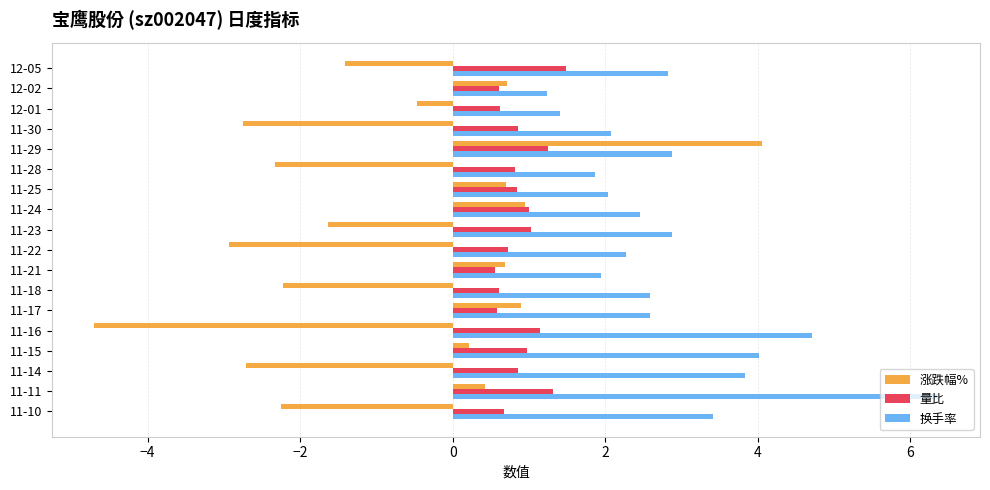

Which series has the largest total across all categories?

换手率